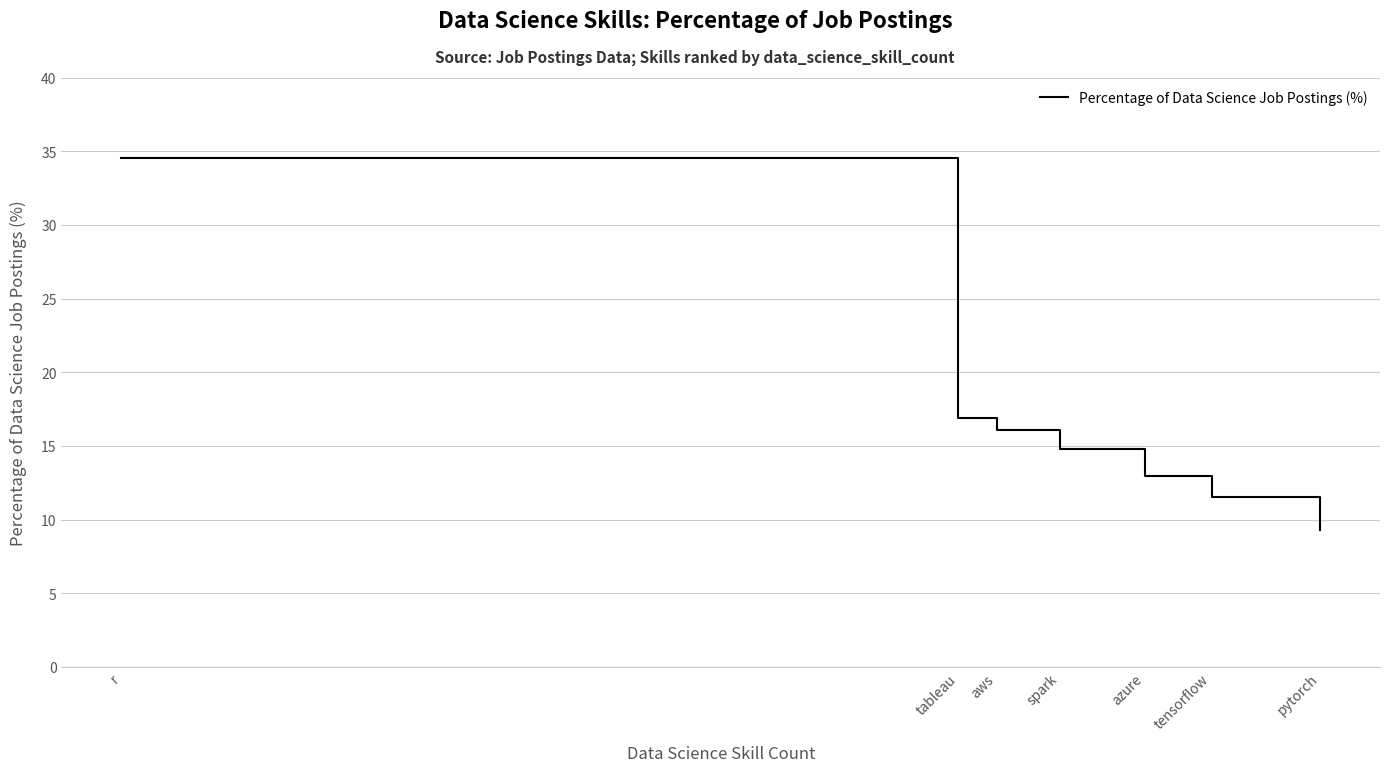

At which label is the value closest to 21?

tableau